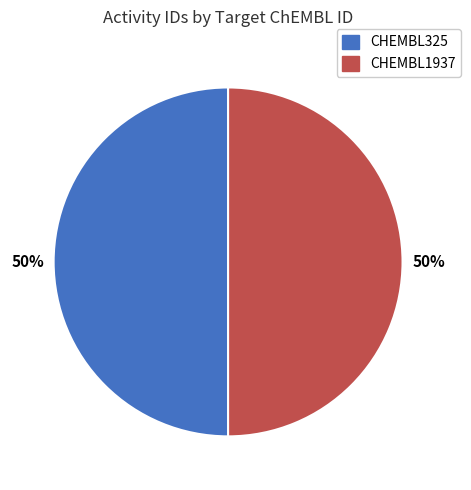

What is the ratio of the value at CHEMBL1937 to the value at CHEMBL325?

1.0